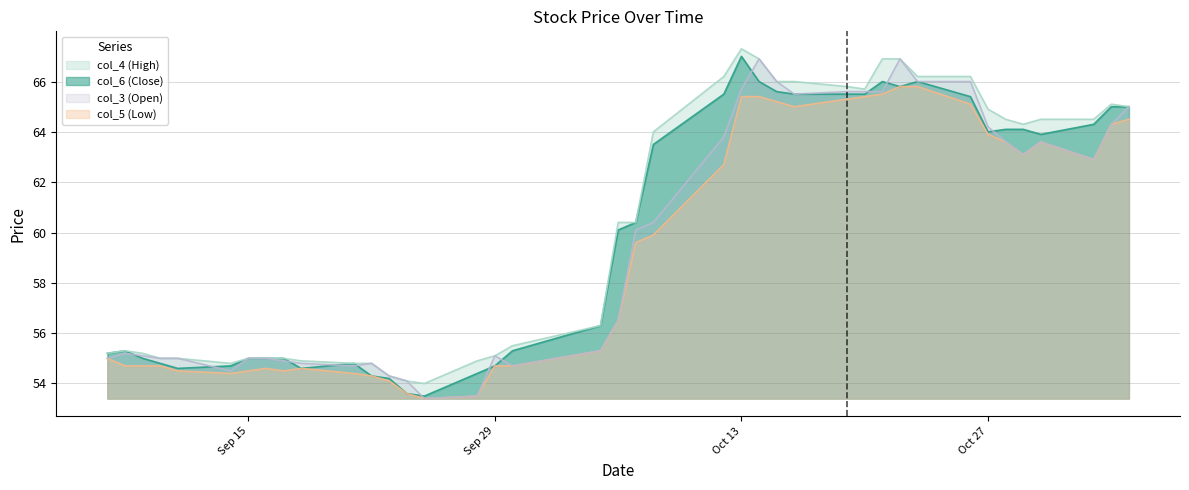

True or false: col_3 (Open) and col_5 (Low) cross at least once.

False